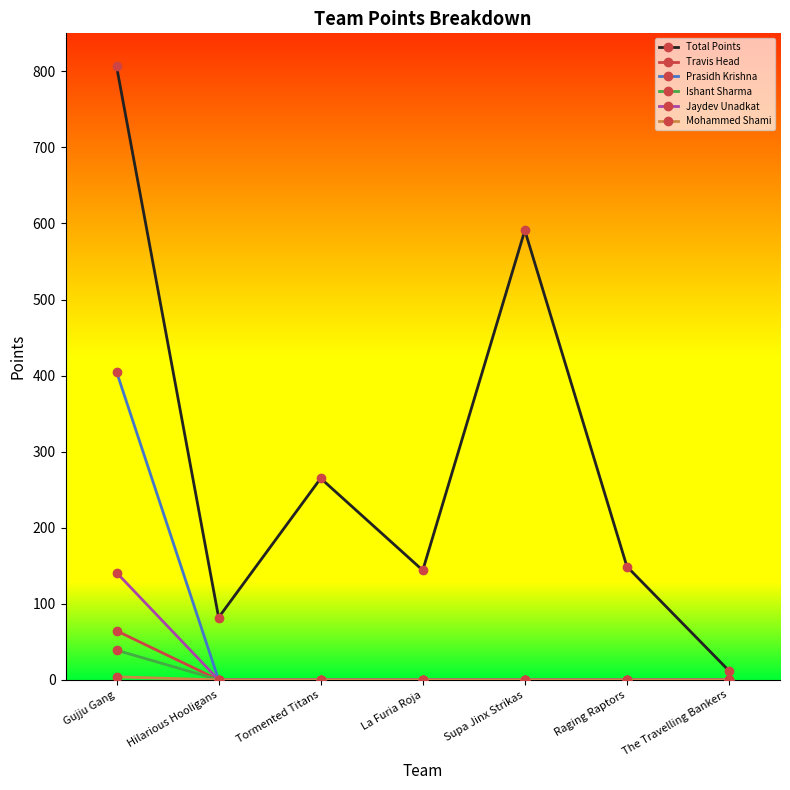

What is the label of the 5th point from the left?

Supa Jinx Strikas